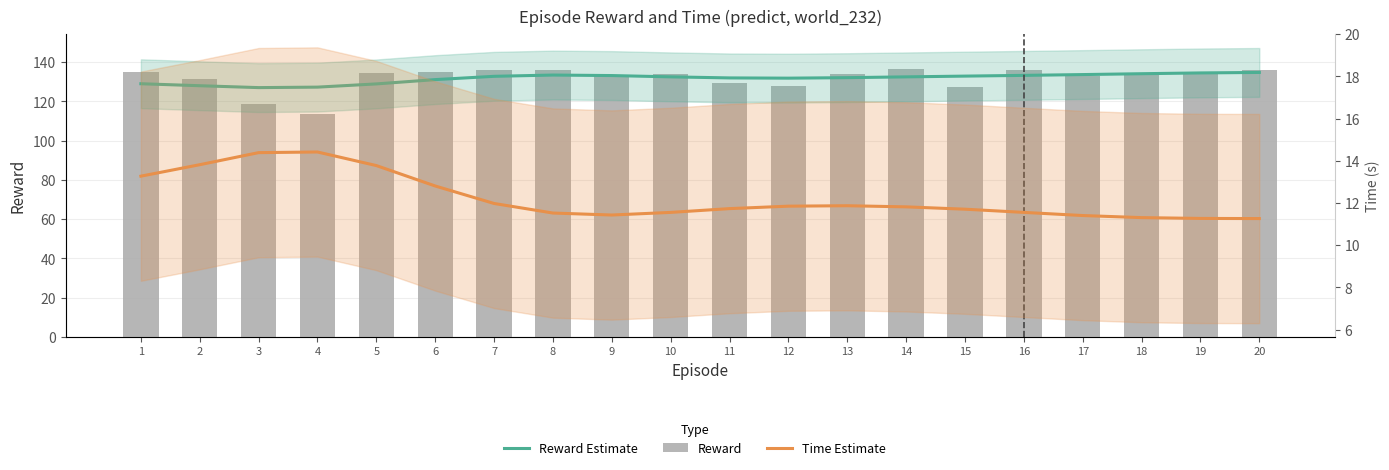

The Reward Estimate series shows 133.6 at 17. True or false?

True